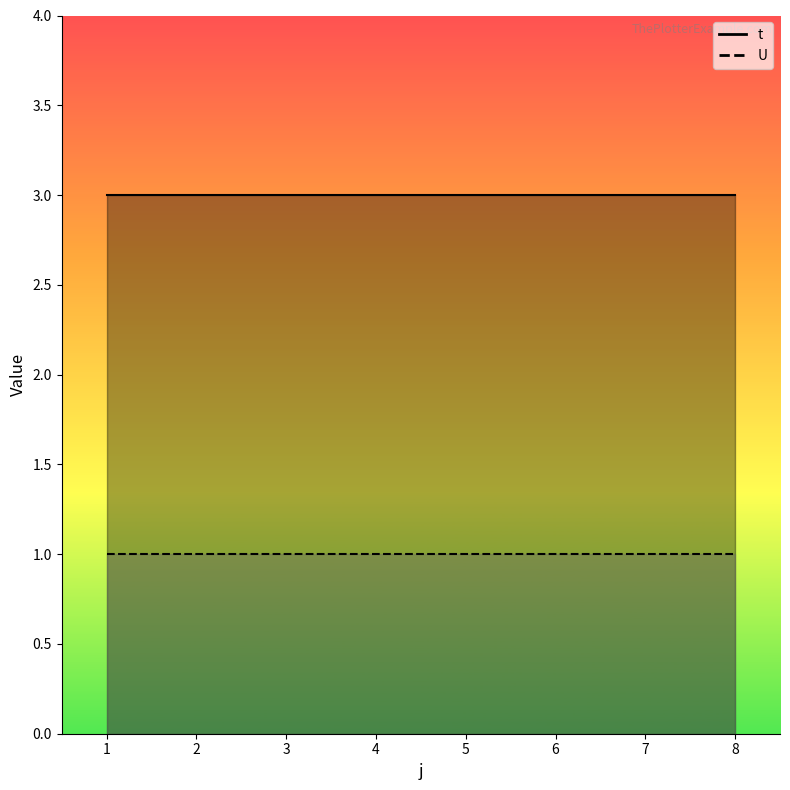

What is the sum of all t values?

24